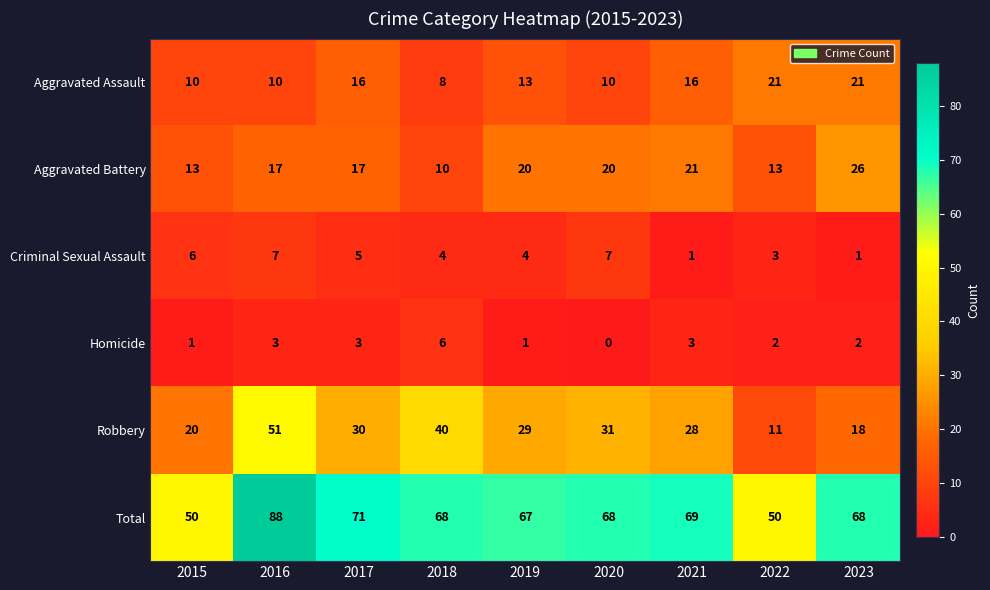

The value of Aggravated Battery at 2020 is 5. True or false?

False